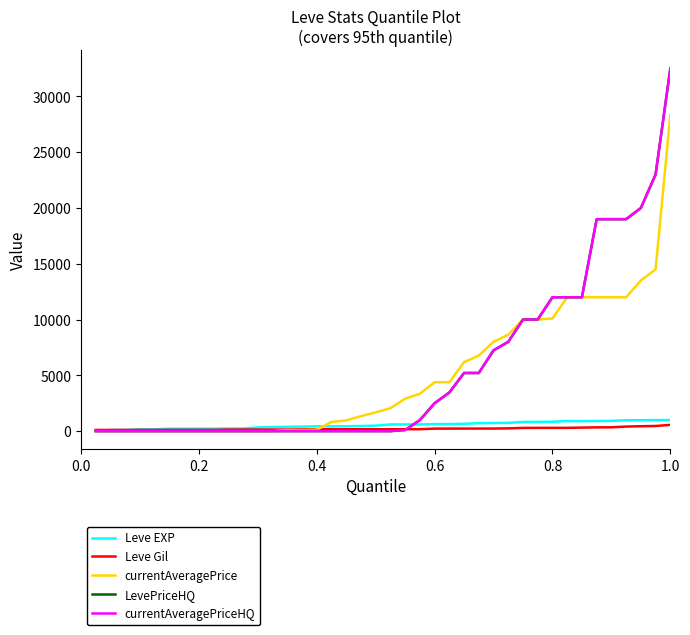

Reading left to right, list all the values displayed in this chart.

Leve EXP: 40.0	100.0	110.0	160.0	160.0	220.0	220.0	220.0	220.0	230.0	230.0	330.0	370.0	390.0	410.0	430.0	430.0	440.0	460.0	490.0	600.0	600.0	600.0	630.0	630.0	660.0	710.0	730.0	740.0	820.0	830.0	840.0	900.0	900.0	910.0	920.0	970.0	980.0	990.0	990.0
Leve Gil: 107.0	107.0	108.0	112.0	112.0	112.0	112.0	113.0	113.0	136.0	140.0	140.0	140.0	140.0	170.0	170.0	170.0	170.0	170.0	172.0	172.0	172.0	174.0	224.0	226.0	230.0	230.0	232.0	248.0	290.0	295.0	295.0	295.0	317.0	336.0	343.0	410.0	438.0	460.0	562.0
currentAveragePrice: 0.0	0.0	0.0	0.0	0.0	0.0	0.0	0.0	0.0	0.0	0.0	0.0	0.0	100.0	105.0	126.7	824.5	960.9	1342.0	1681.0	2060.6	2904.0	3354.8	4380.9	4380.9	6179.2	6771.0	8002.0	8650.0	10000.0	10007.0	10096.5	12000.0	12000.0	12000.0	12000.0	12000.0	13500.0	14500.0	28331.7
LevePriceHQ: 0.0	0.0	0.0	0.0	0.0	0.0	0.0	0.0	0.0	0.0	0.0	0.0	0.0	0.0	0.0	0.0	0.0	0.0	0.0	0.0	0.0	100.0	989.3	2500.0	3459.5	5211.1	5211.1	7239.0	8002.0	10000.0	10007.0	12000.0	12000.0	12000.0	19000.0	19000.0	19000.0	20000.0	22998.8	32500.0
currentAveragePriceHQ: 0.0	0.0	0.0	0.0	0.0	0.0	0.0	0.0	0.0	0.0	0.0	0.0	0.0	0.0	0.0	0.0	0.0	0.0	0.0	0.0	0.0	100.0	989.3	2500.0	3459.5	5211.1	5211.1	7239.0	8002.0	10000.0	10007.0	12000.0	12000.0	12000.0	19000.0	19000.0	19000.0	20000.0	22998.8	32500.0